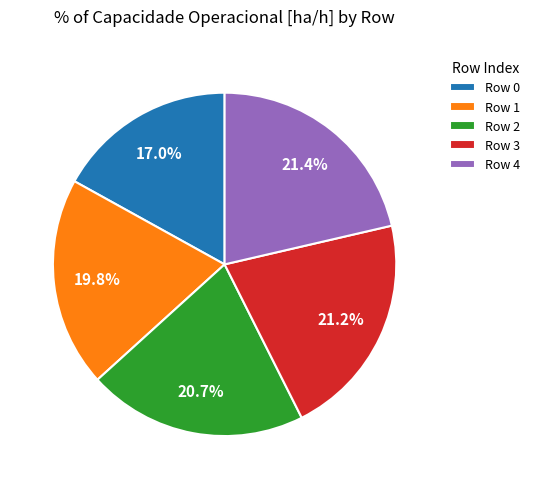

Is the sum of Row 1 and Row 4 greater than half?

No